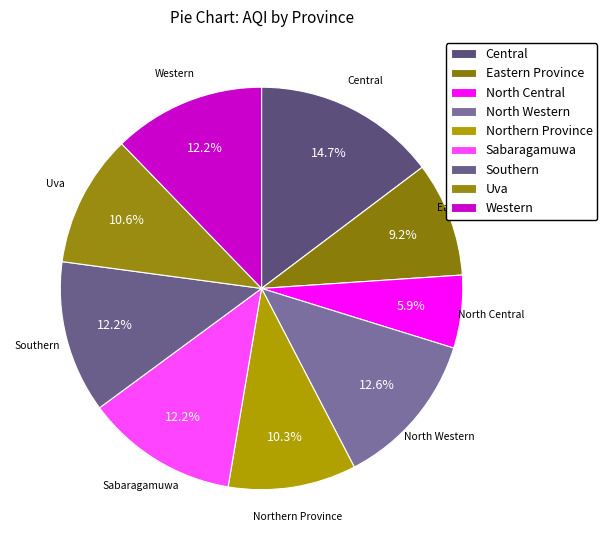

What percentage is NOT represented by Eastern Province?

90.8%